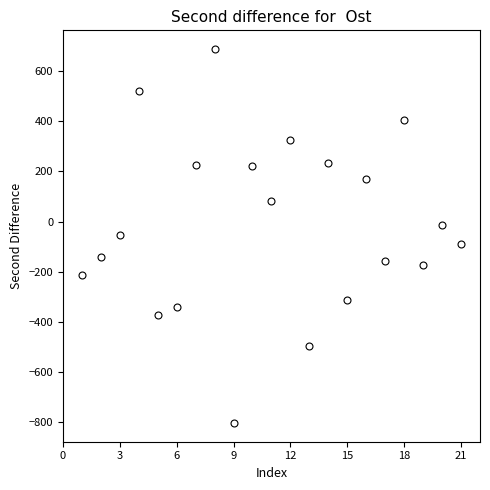

What is the range of Y values (max minus min)?

1494